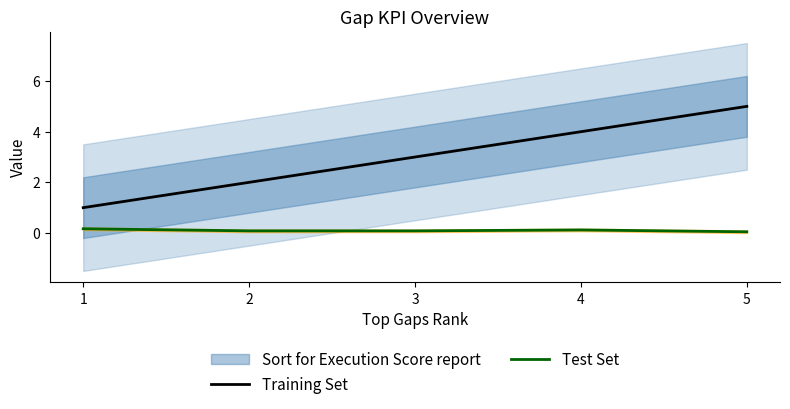

At how many categories does at least one series exceed 2?

3